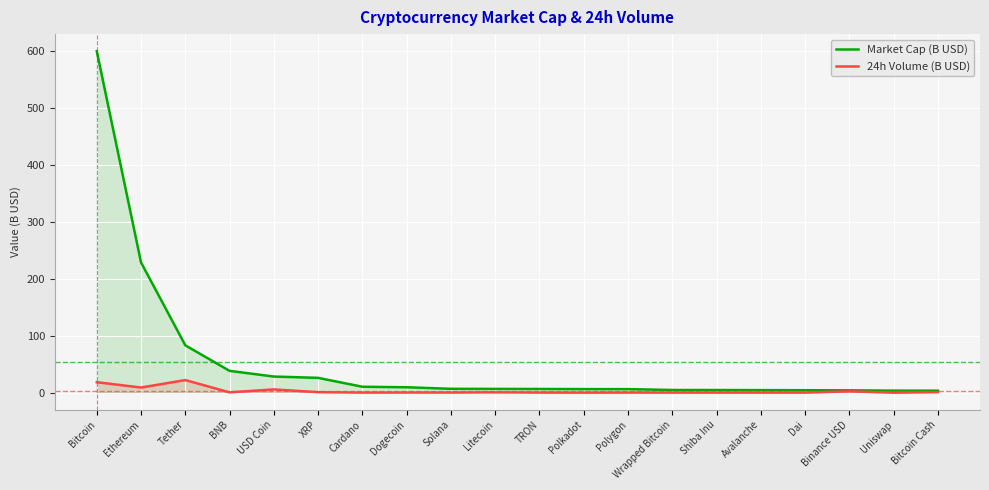

True or false: 24h Volume (B USD) has a value of 1.0 at XRP.

True